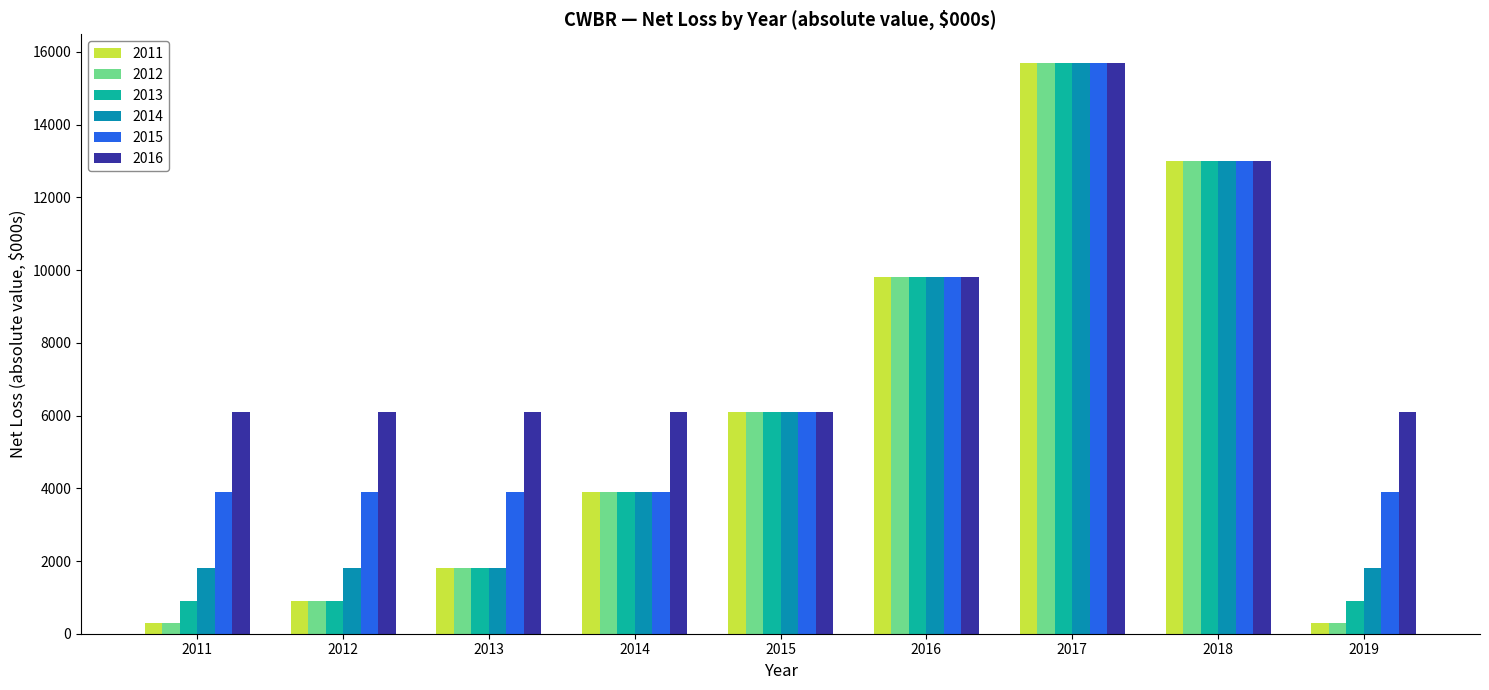

The value of 2015 at 2015 is 6100. True or false?

True